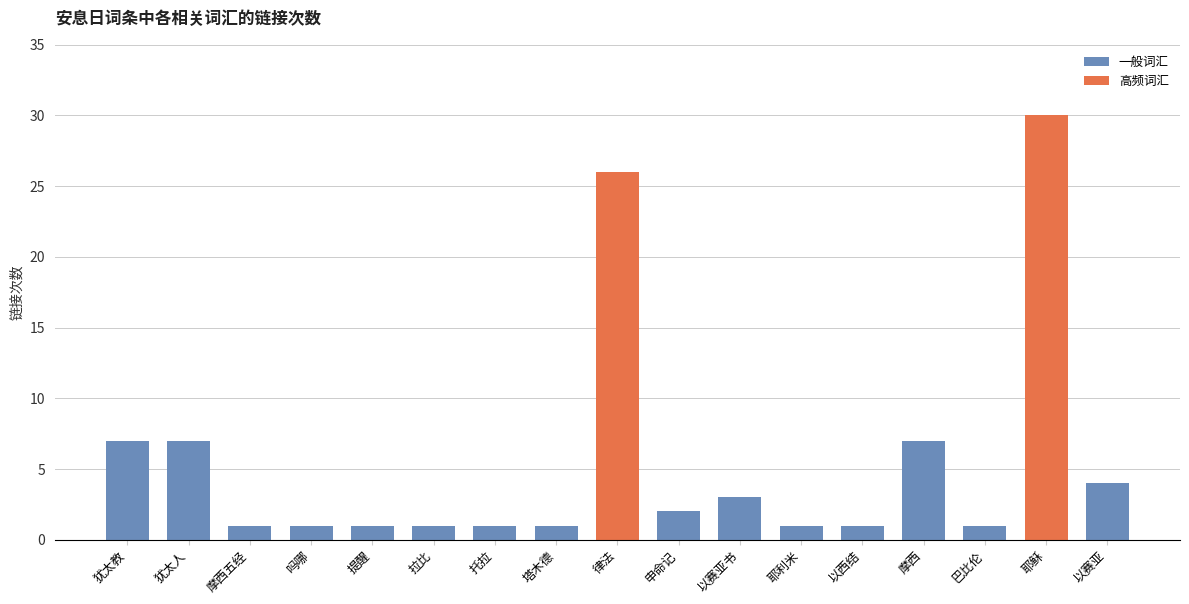

How many data points does each series have?

17